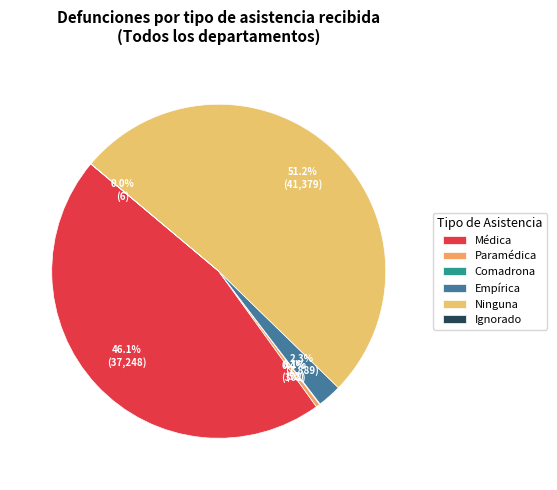

Does any single category account for the majority?

Yes